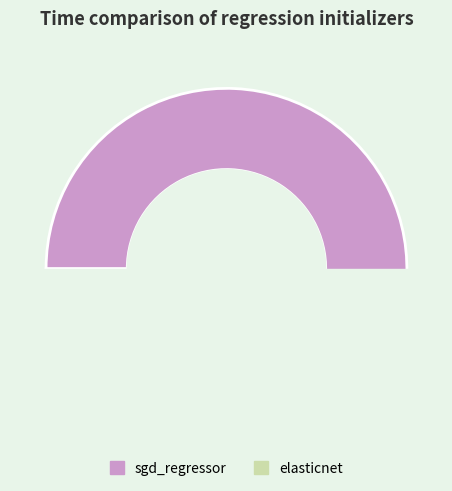

Is it true that sgd_regressor is 63% of the pie?

False